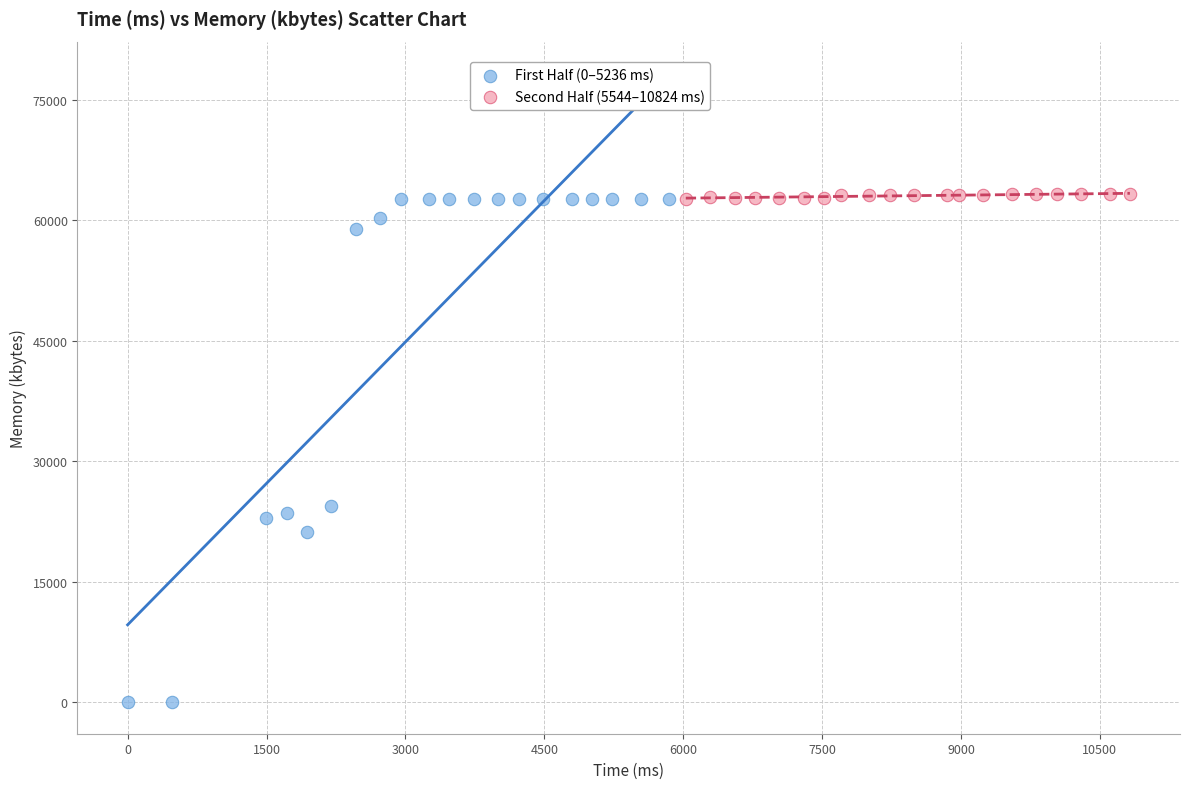

Which series contains the lowest Y value?

First Half (0–5236 ms)